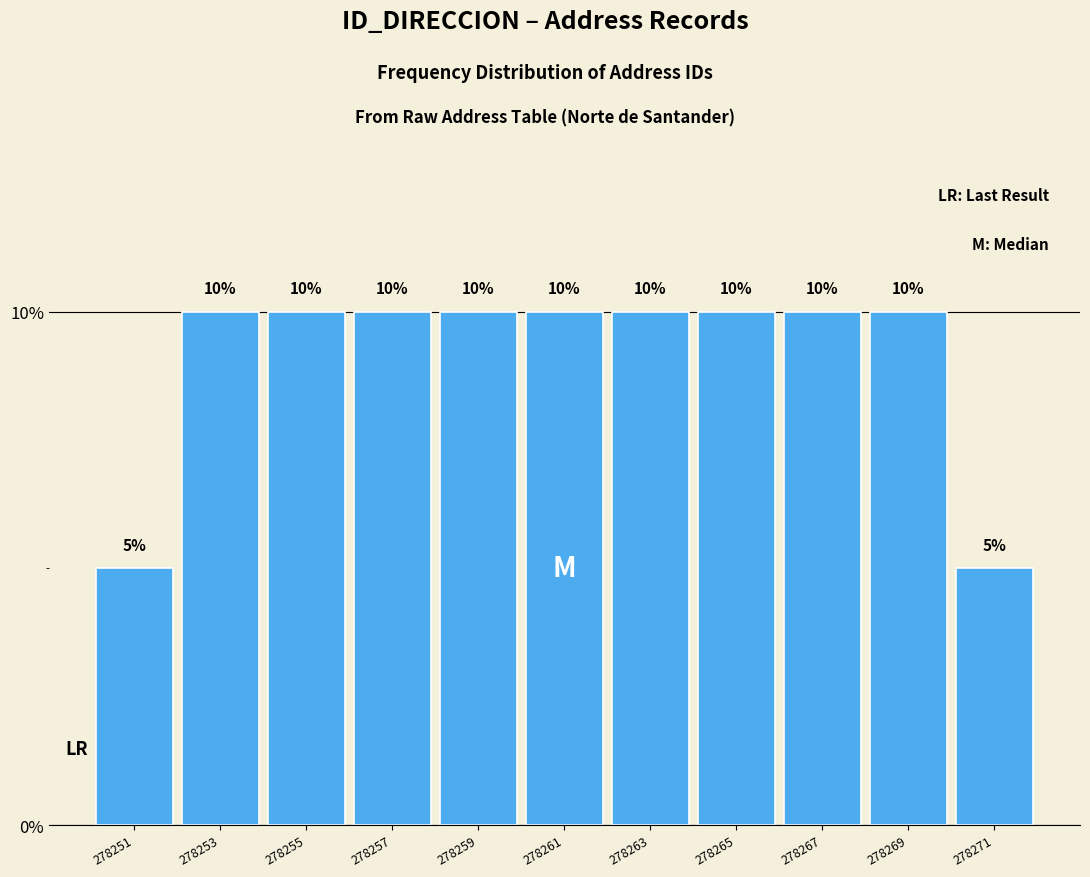

Reading left to right, list every bar in this chart as the range it spans on the x-axis followed by its height.

278250 to 278252: 5
278252 to 278254: 10
278254 to 278256: 10
278256 to 278258: 10
278258 to 278260: 10
278260 to 278262: 10
278262 to 278264: 10
278264 to 278266: 10
278266 to 278268: 10
278268 to 278270: 10
278270 to 278272: 5